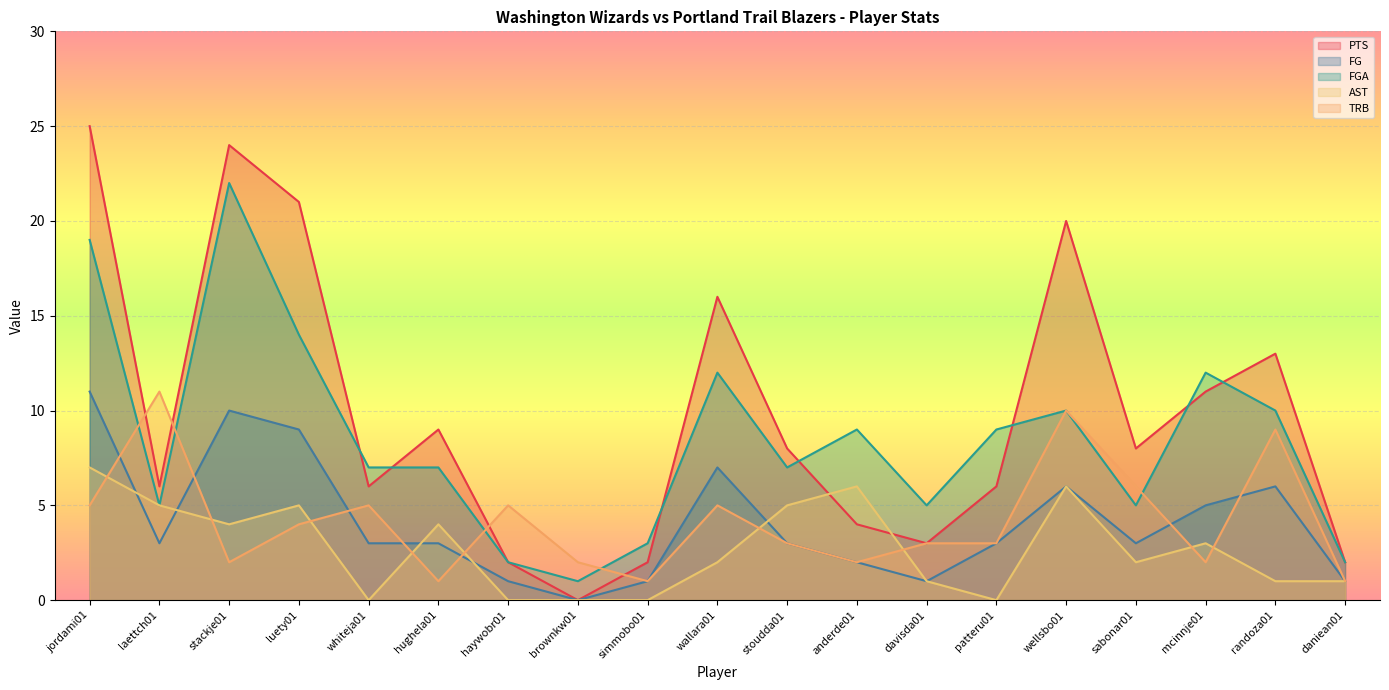

What is the difference between the highest and lowest values at whiteja01?

7